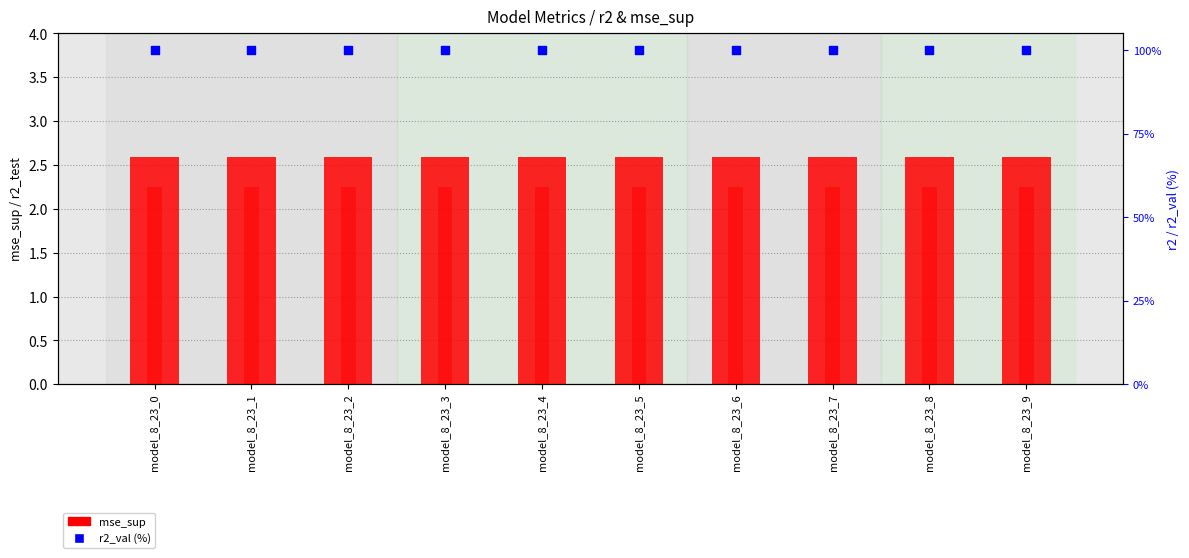

Which series contains the lowest Y value?

|r2_test|